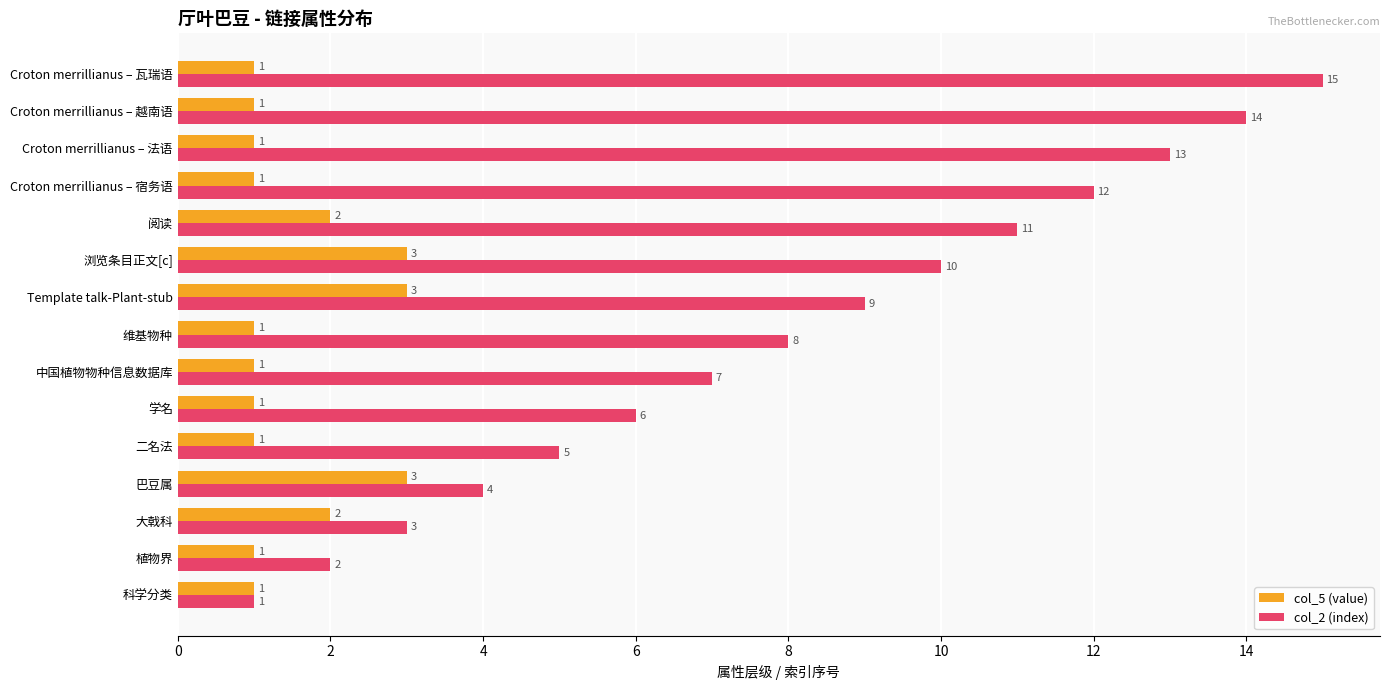

What is the greatest value displayed?

15